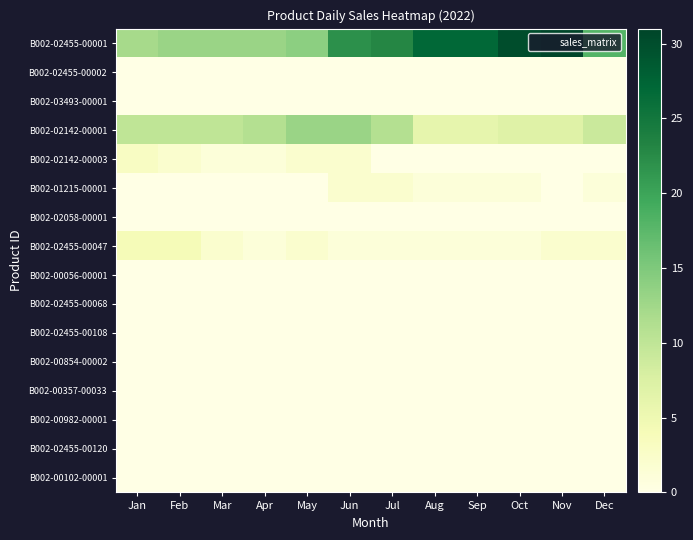

What is the total value across all series at Dec?

30